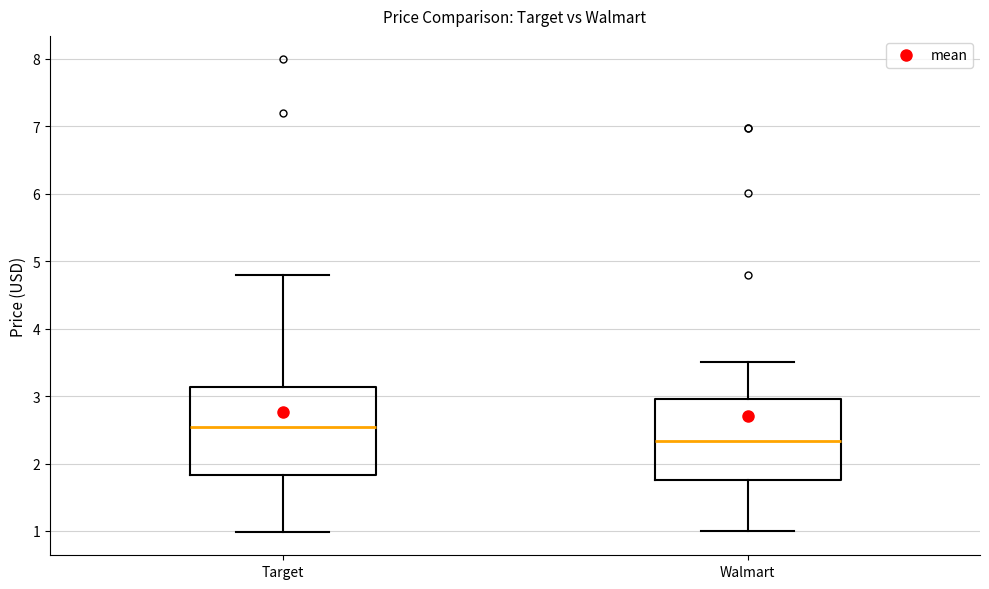

Reading left to right, read every box against the y-axis: the position of its median line, the range the box covers, and the ends of its whiskers. The values are not printed on the chart, so give them approximately, as read against the axis.

Target: median 2.5, box 1.8 to 3.1, whiskers 1.0 to 4.8
Walmart: median 2.3, box 1.8 to 3.0, whiskers 1.0 to 3.5